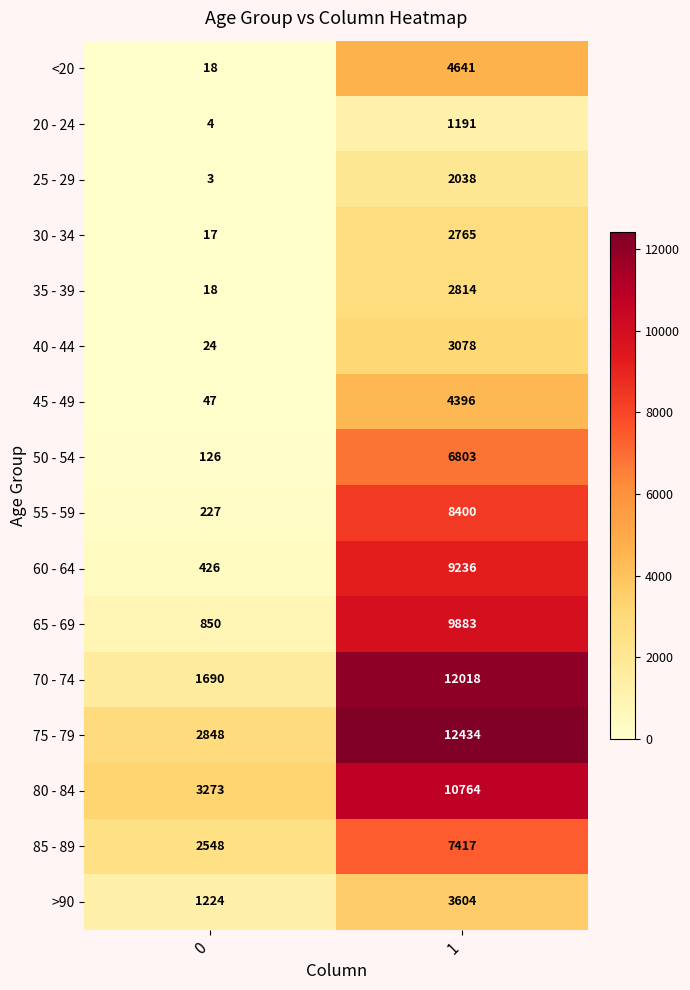

What is the total value across all series at 0?

13343